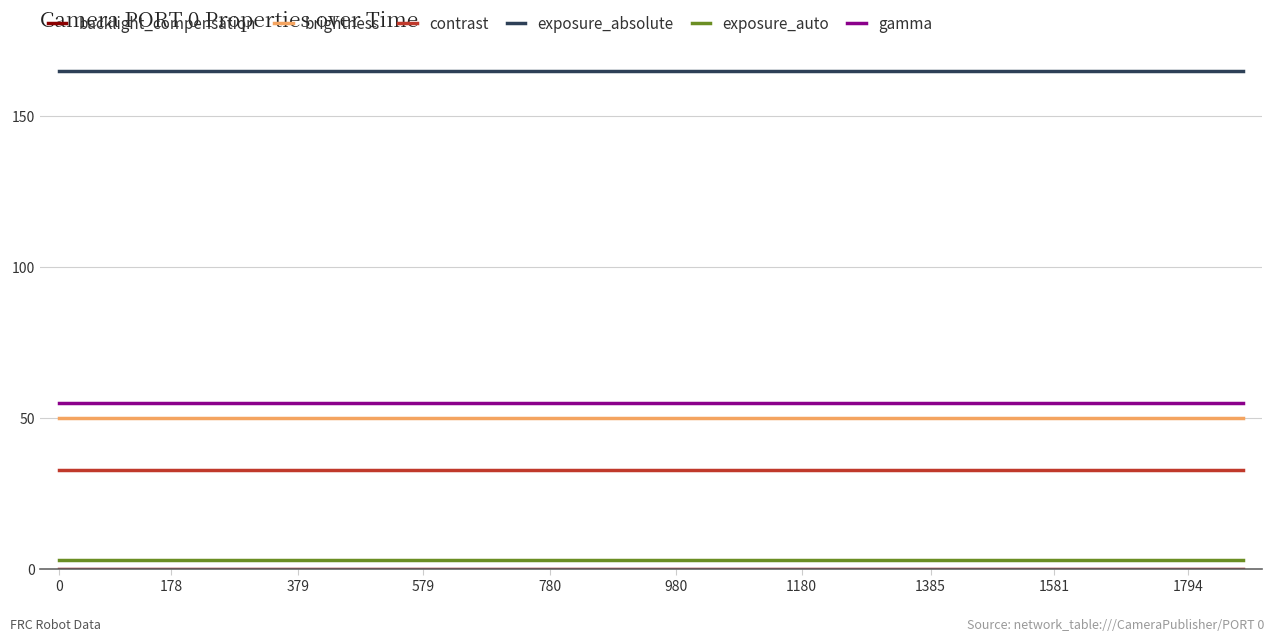

What is the minimum value for gamma?

55